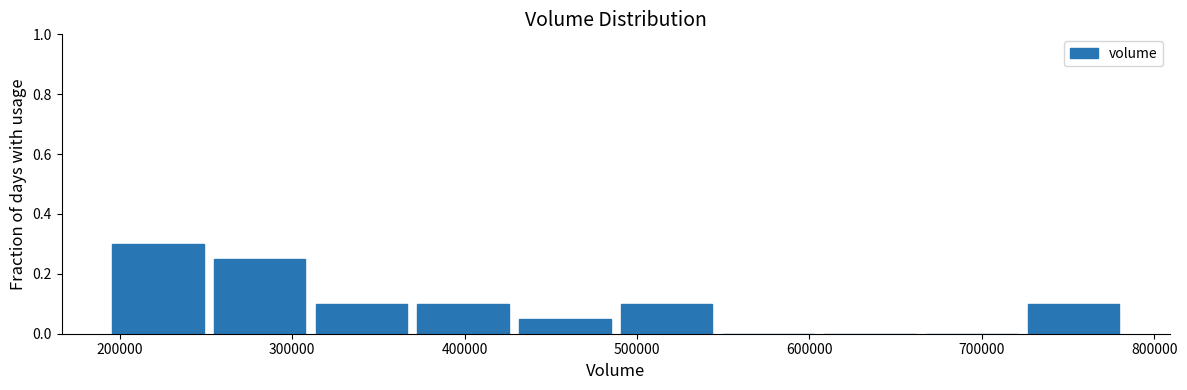

Over which range of the x-axis is the bar tallest?

190000 to 250000